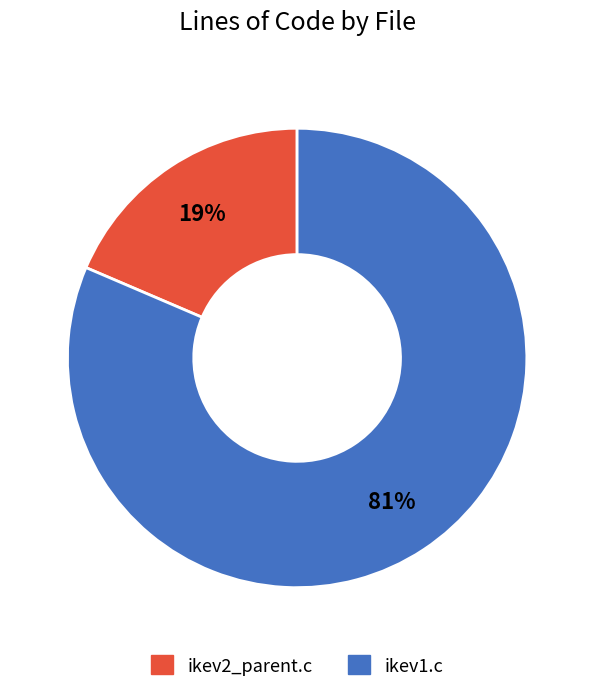

Which category has the biggest portion of the pie?

ikev1.c